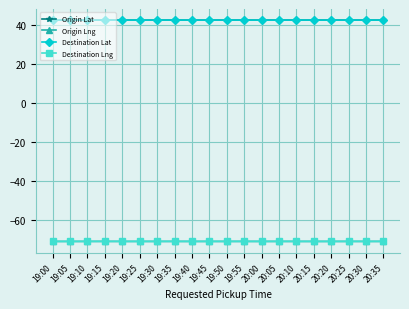

What is the value of the Destination Lat point at the 15th from the left?

42.4